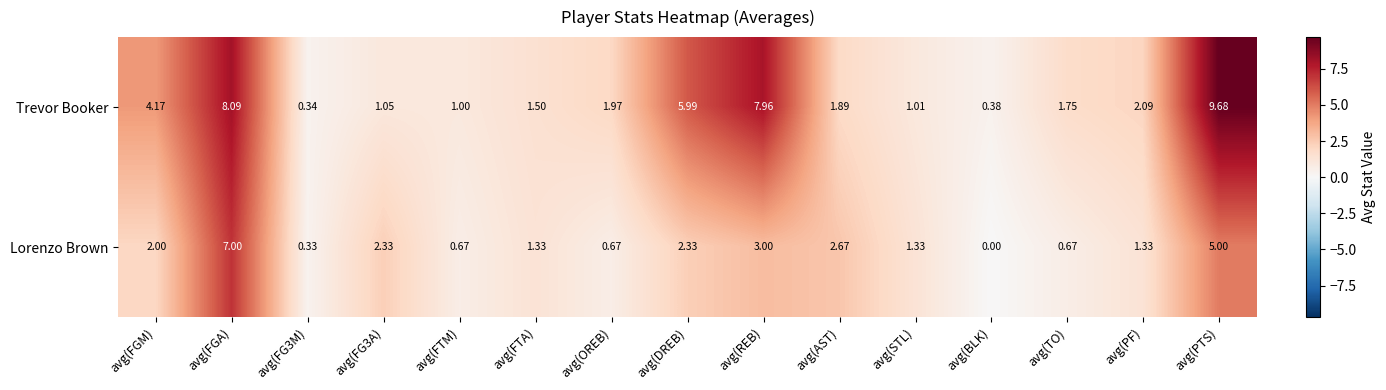

Which category has the lowest value across all series?

avg(BLK)